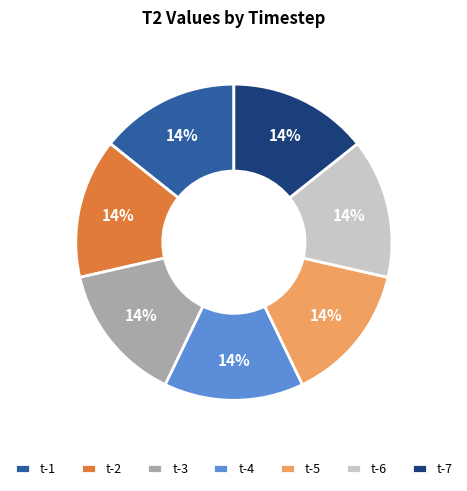

Do t-2 and t-3 together represent more than half of the pie?

No